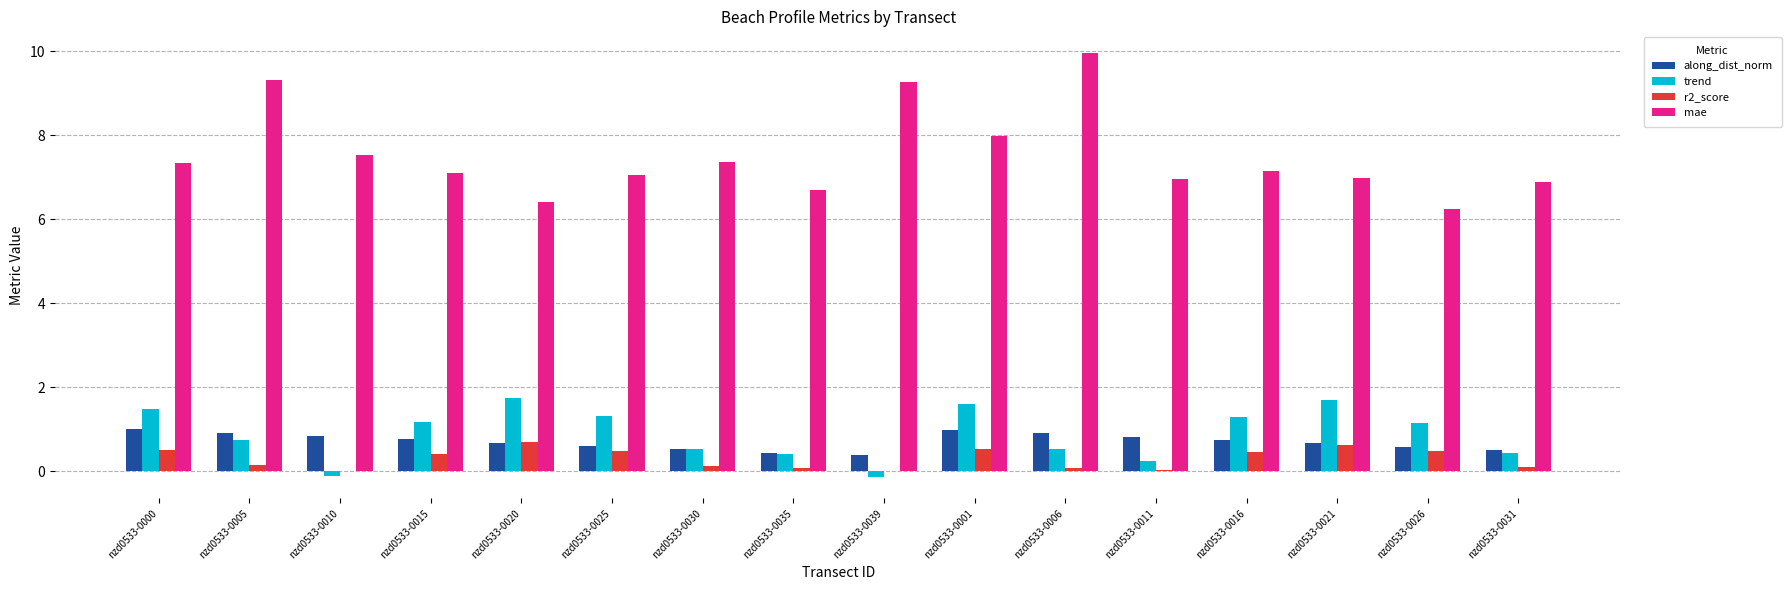

True or false: along_dist_norm has a value of 0.1 at nzd0533-0035.

False